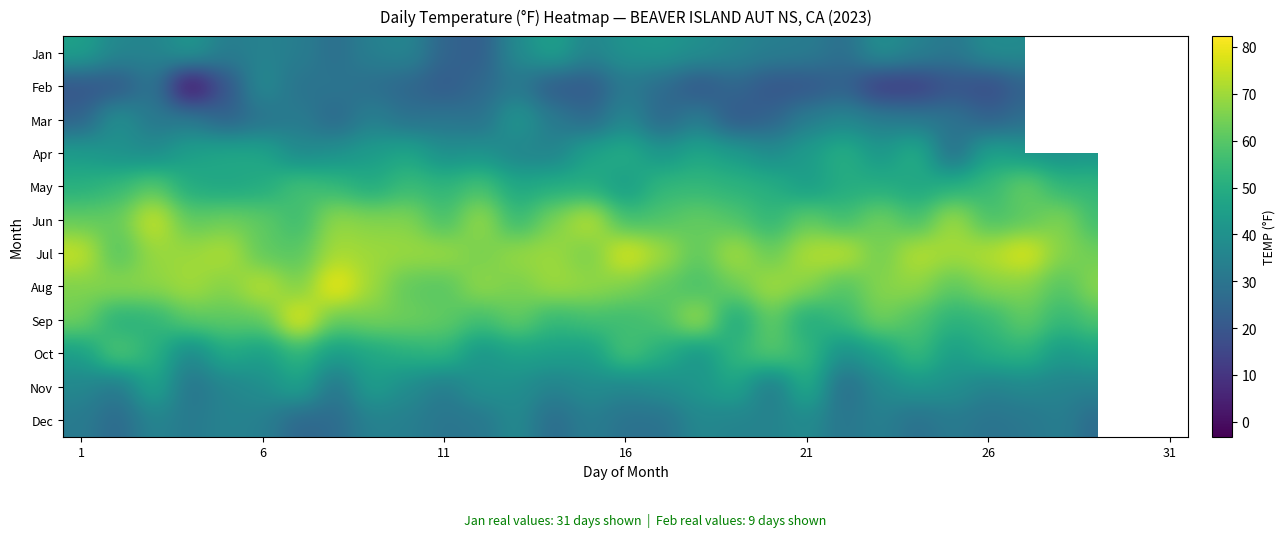

How many positive values does the Feb series have?

27